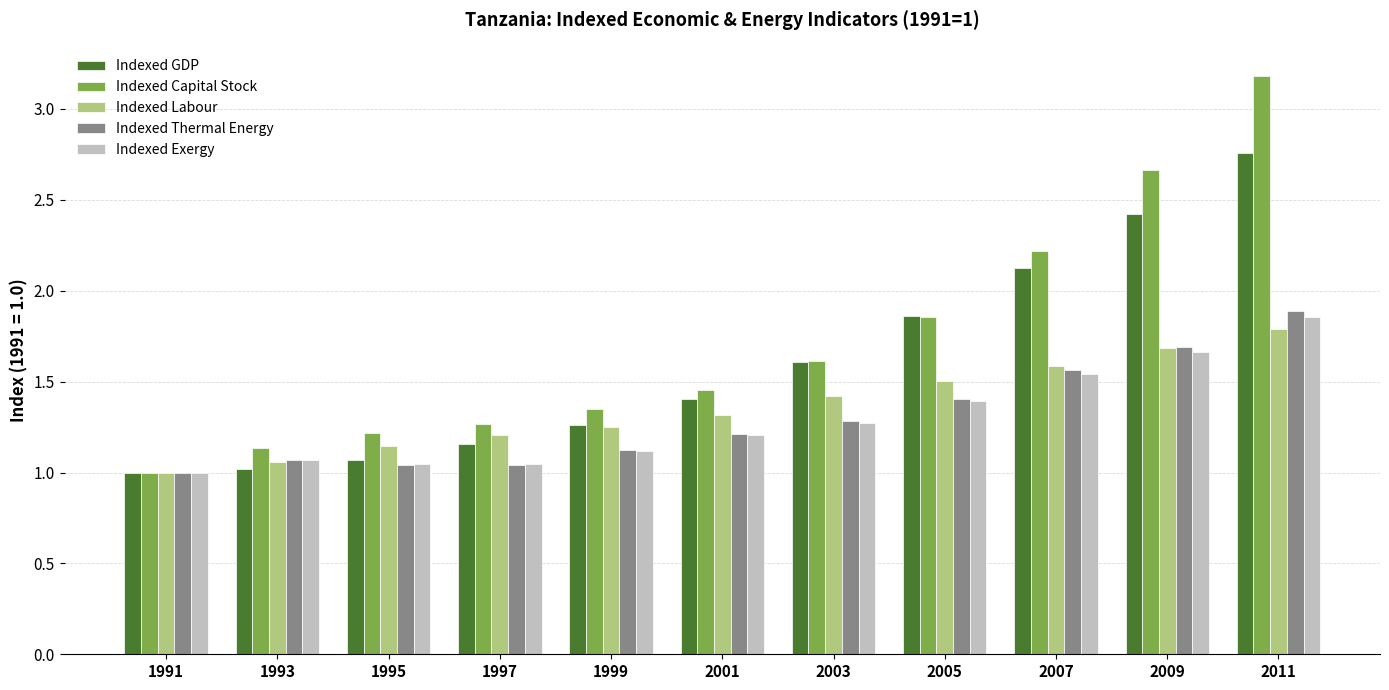

Is the value of Indexed Capital Stock at 2007 greater than the value of Indexed Labour at 2005?

Yes